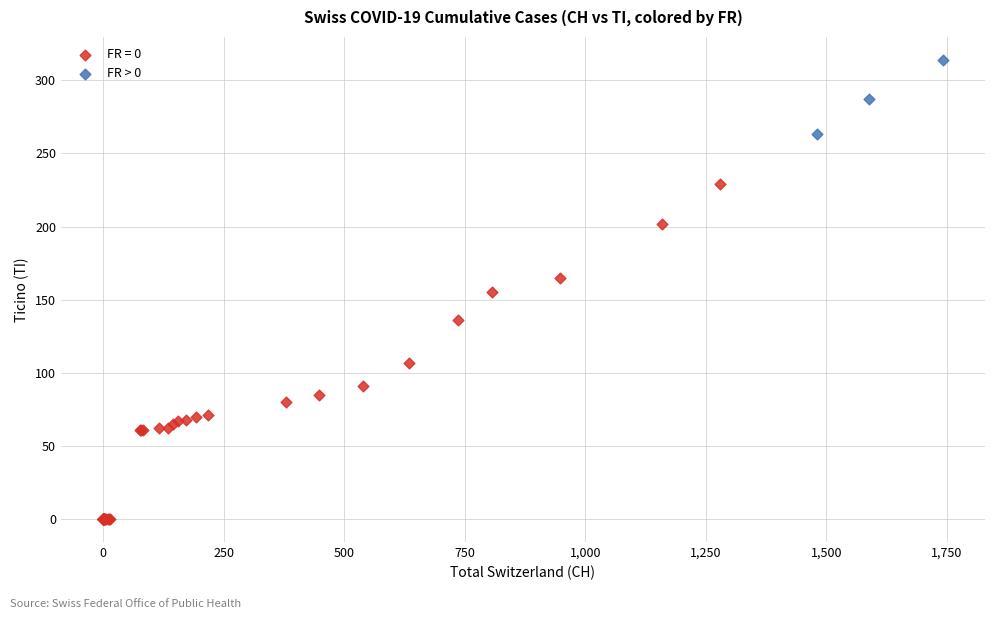

Which series reaches the maximum Y coordinate?

FR > 0